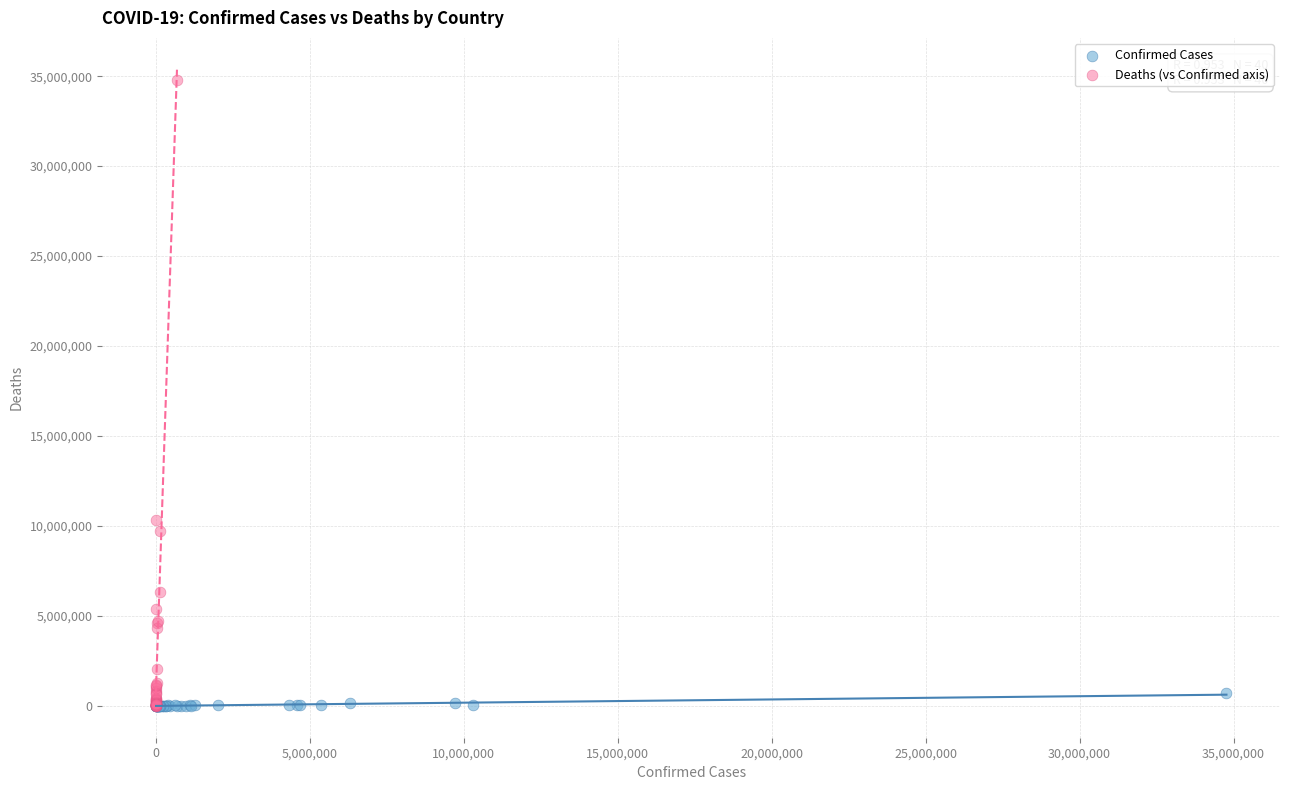

Which series reaches the maximum Y coordinate?

Deaths (vs Confirmed axis)